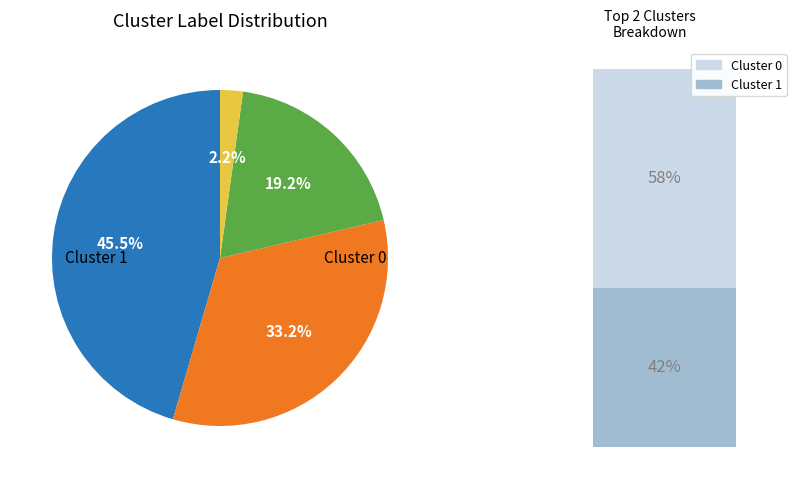

Does any single category account for the majority?

No